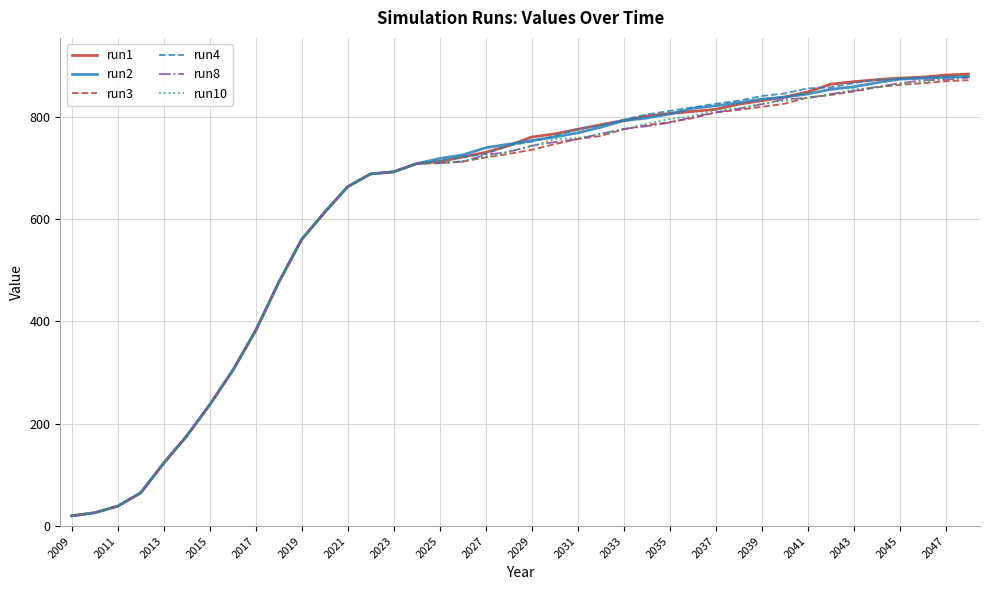

What is the lowest value of the run8 series?

20